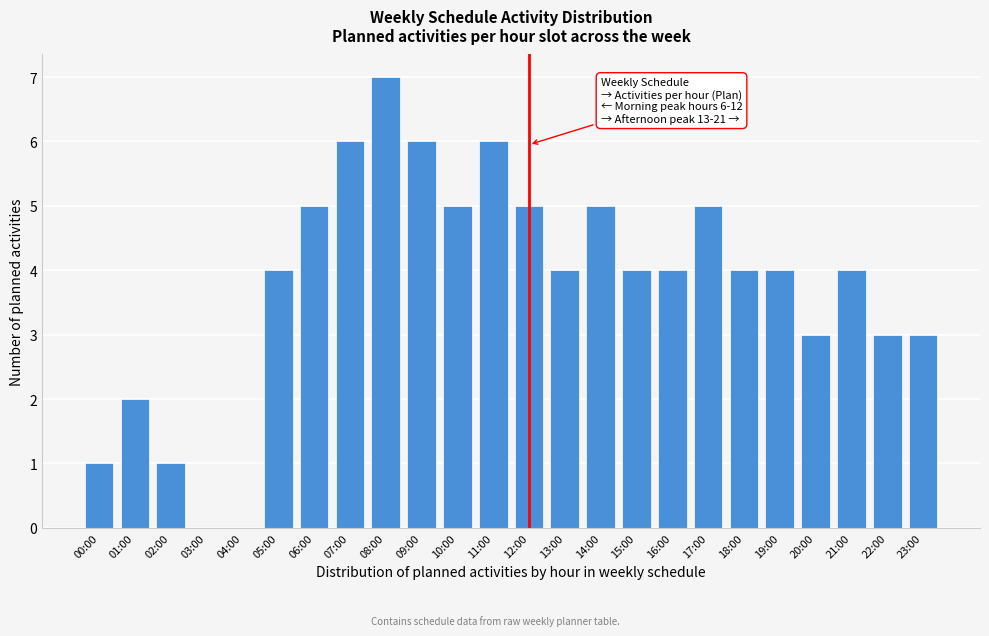

Reading right to left, transcribe all the data shown in this chart.

23:00=3	22:00=3	21:00=4	20:00=3	19:00=4	18:00=4	17:00=5	16:00=4	15:00=4	14:00=5	13:00=4	12:00=5	11:00=6	10:00=5	09:00=6	08:00=7	07:00=6	06:00=5	05:00=4	04:00=0	03:00=0	02:00=1	01:00=2	00:00=1